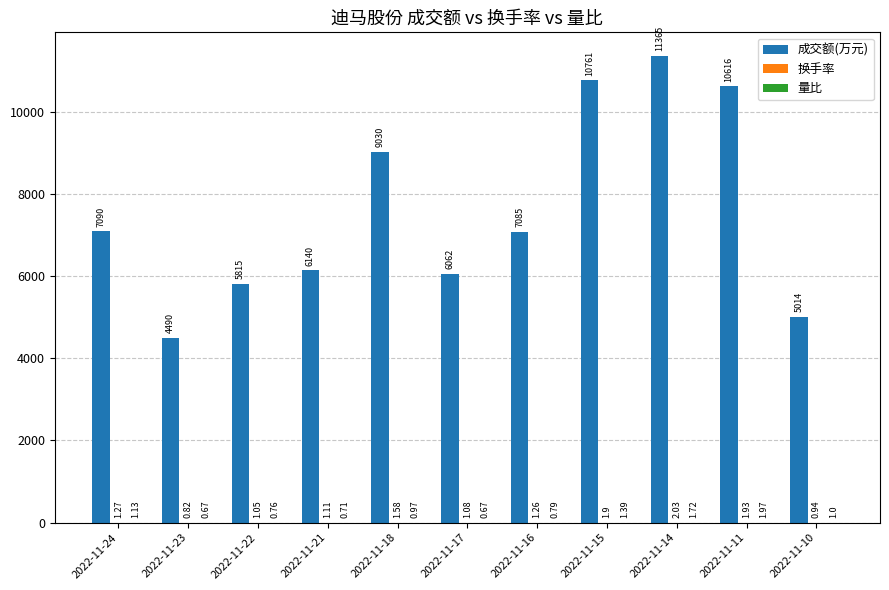

What is the average value of the 成交额(万元) series?

7588.0